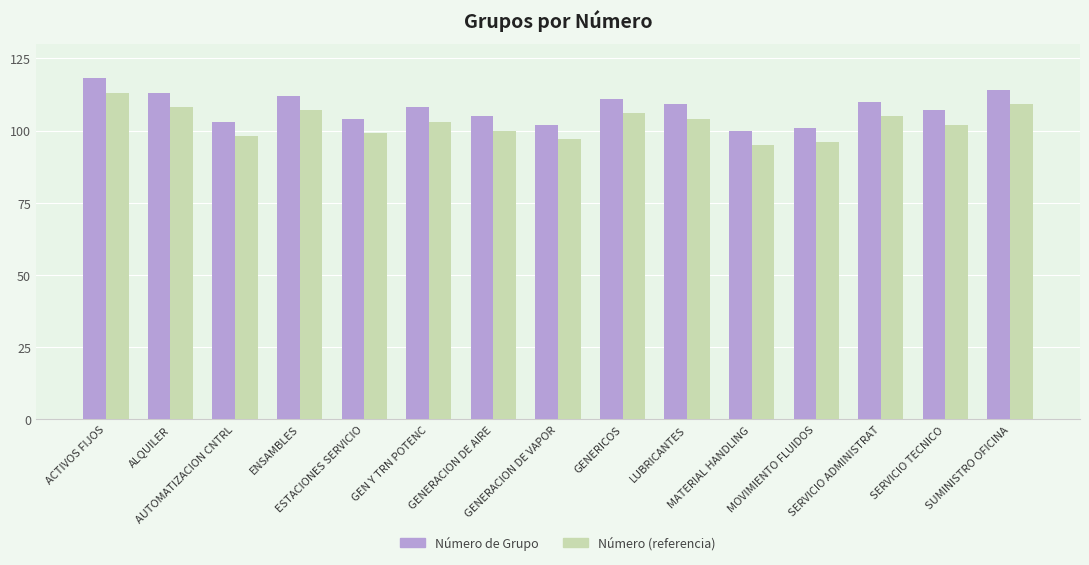

At how many categories does at least one series exceed 115?

1